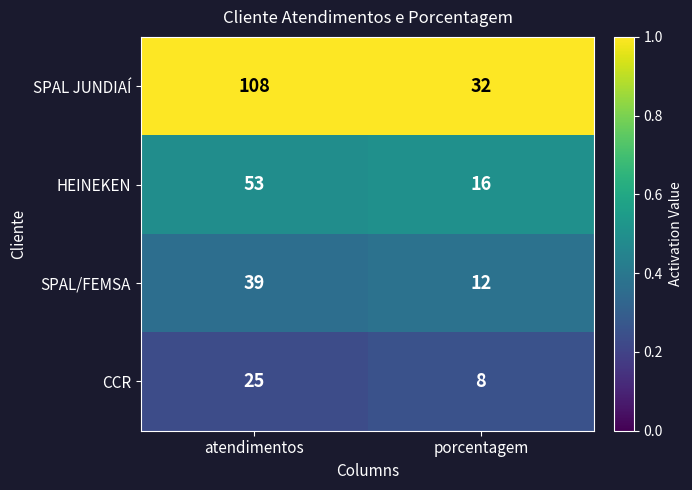

What is the total value across all series at porcentagem?

68